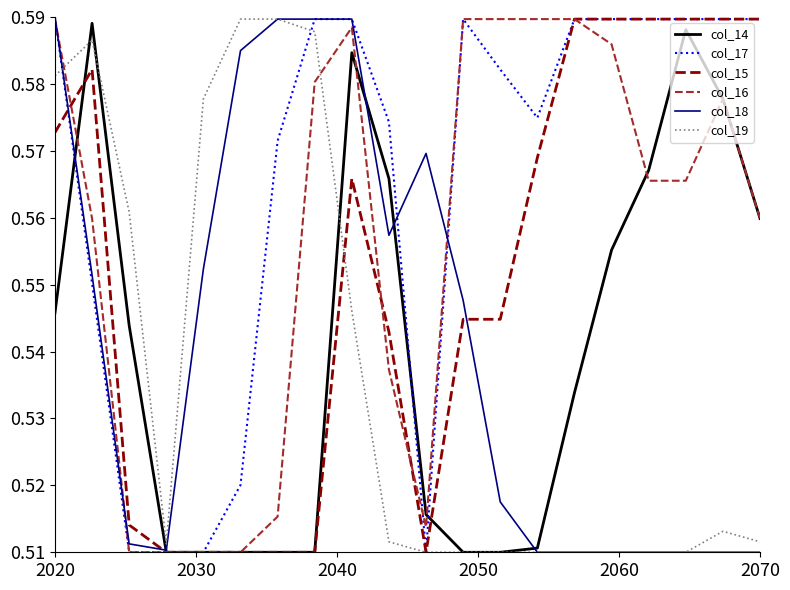

Which series has the largest total across all categories?

col_17